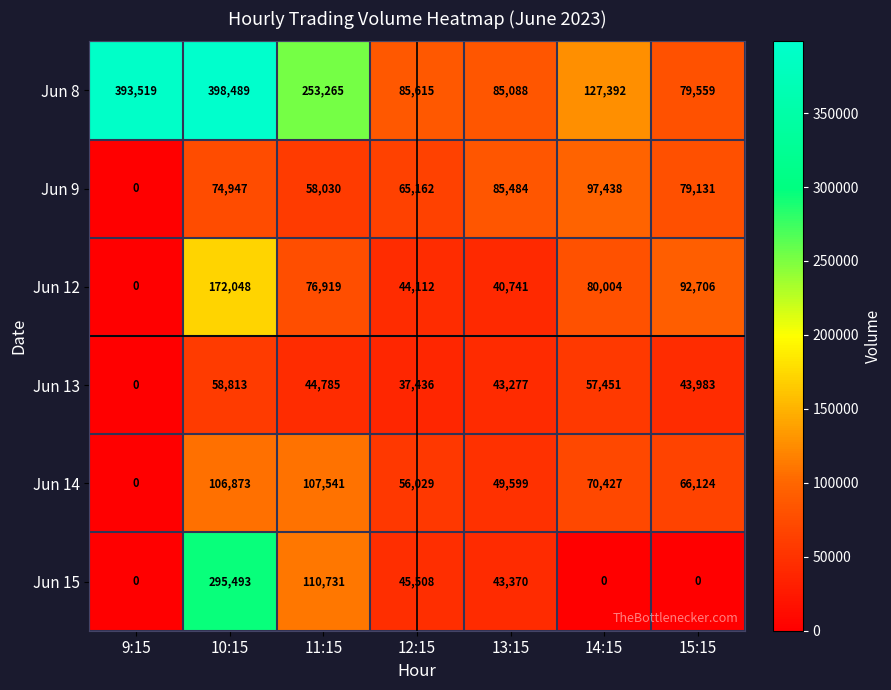

Count the number of categories in the chart.

7